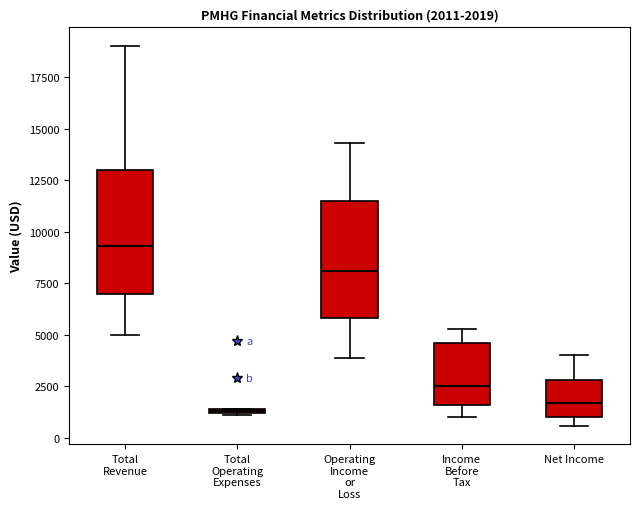

Which box's median line is the highest?

Total Revenue